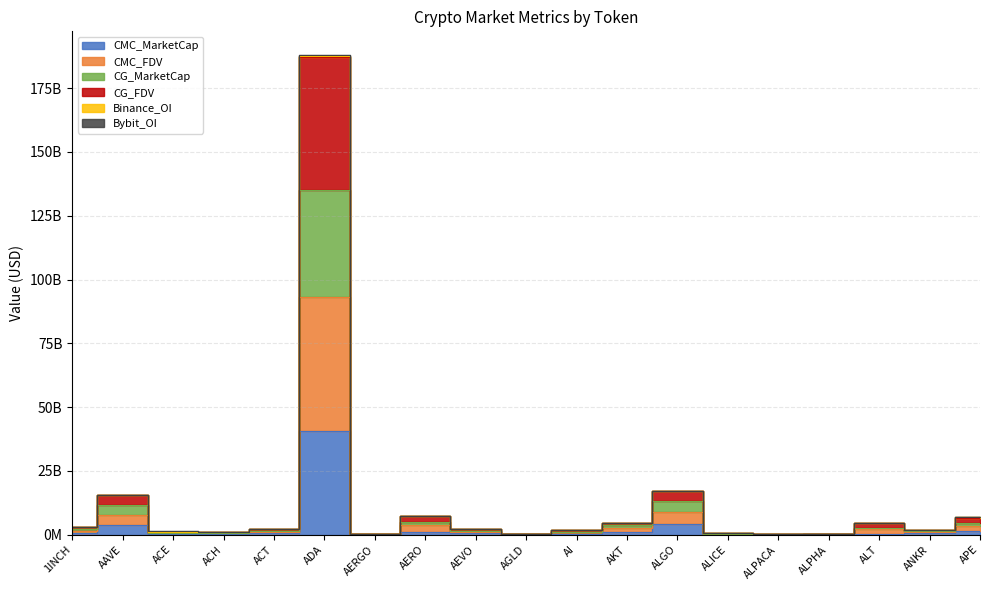

True or false: CG_MarketCap has more than 0 points higher than both neighbors.

True